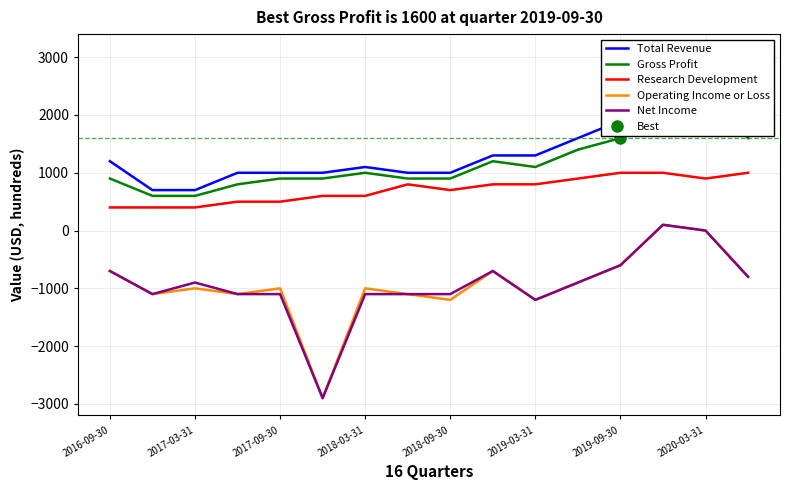

True or false: Research Development and Operating Income or Loss intersect in this chart.

False